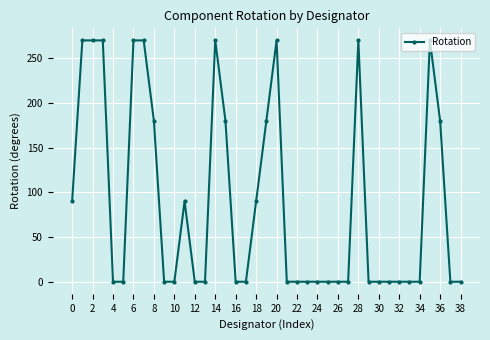

What is the greatest value displayed?

270